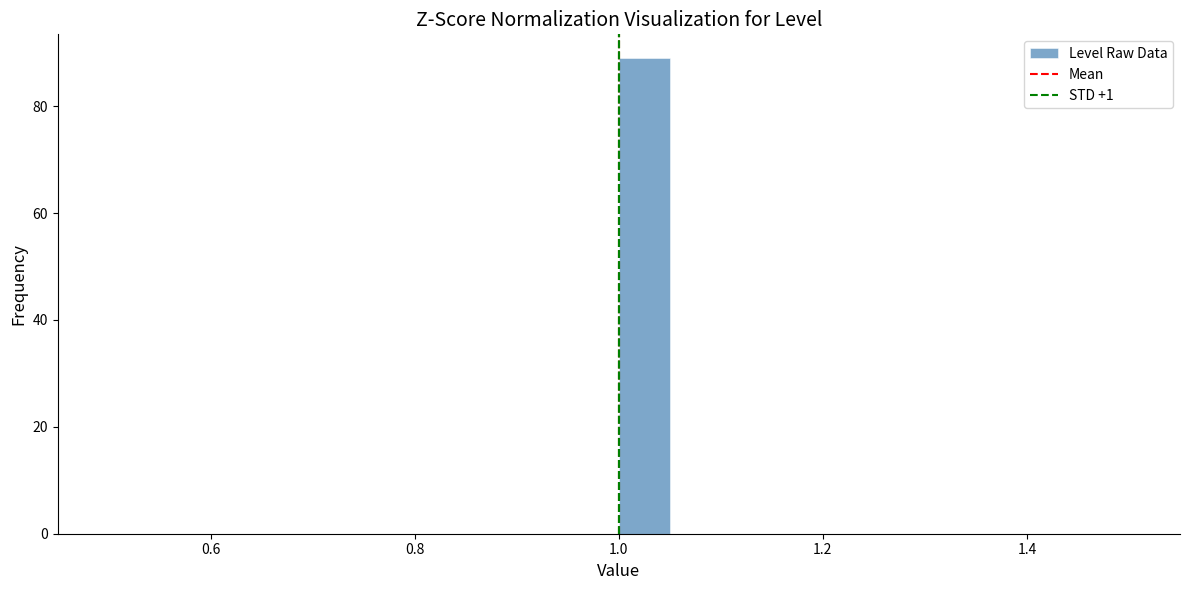

Read against the x-axis, roughly where is the centre of the tallest bar?

1.02